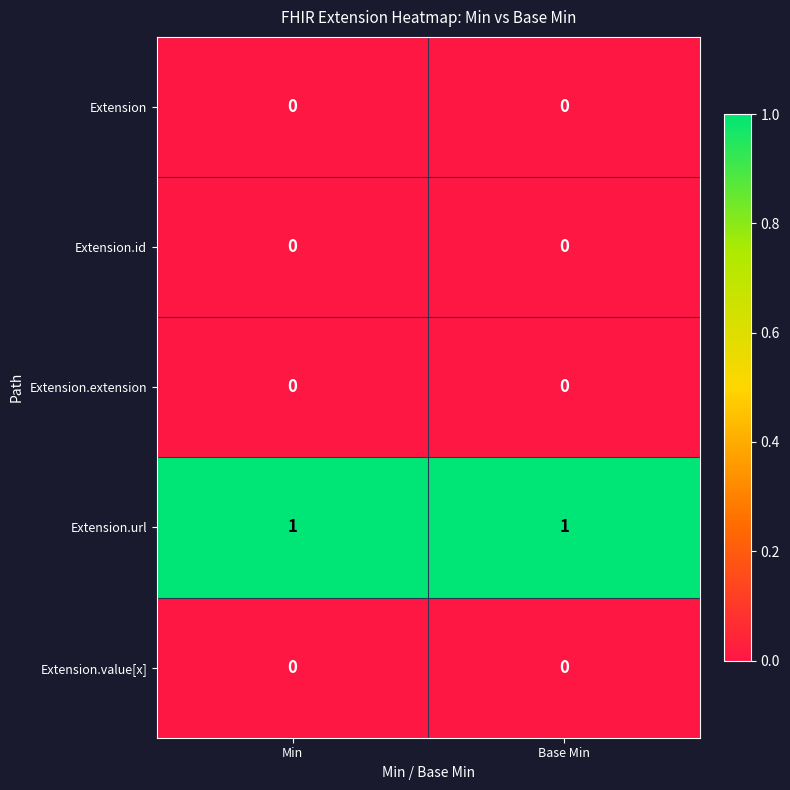

Is it true that Extension.url equals 1 at Base Min?

True